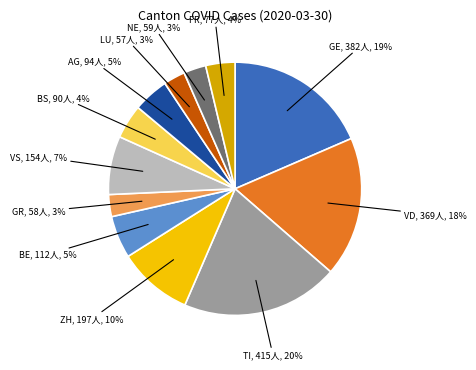

What percentage is the ZH slice, to the nearest percent?

10%